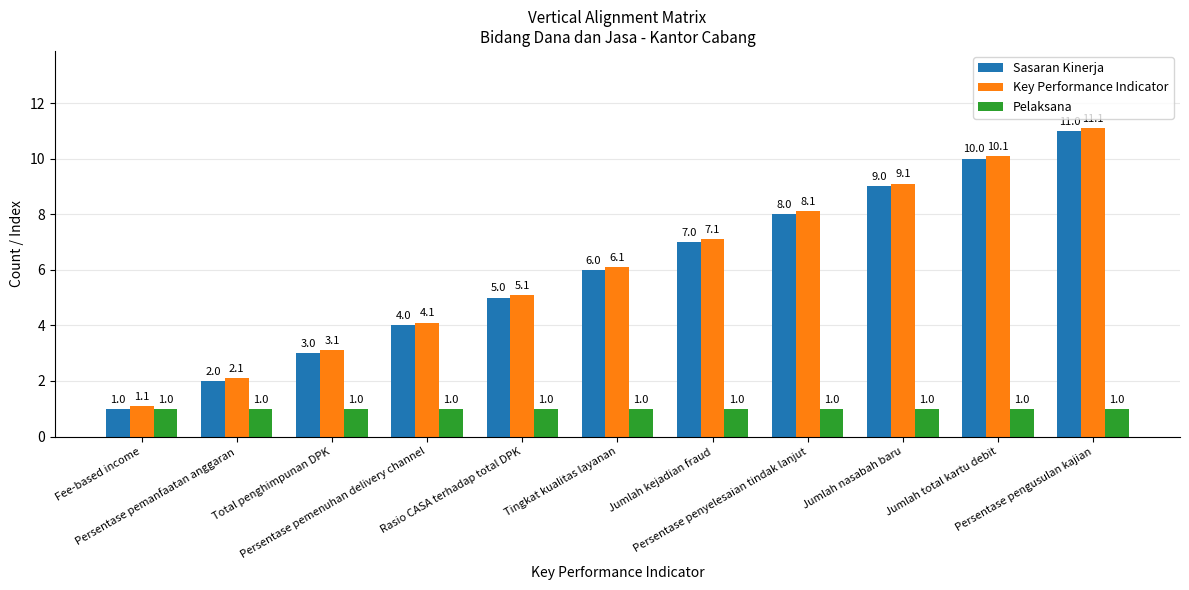

True or false: Sasaran Kinerja has a value of 11.0 at Persentase pengusulan kajian.

True